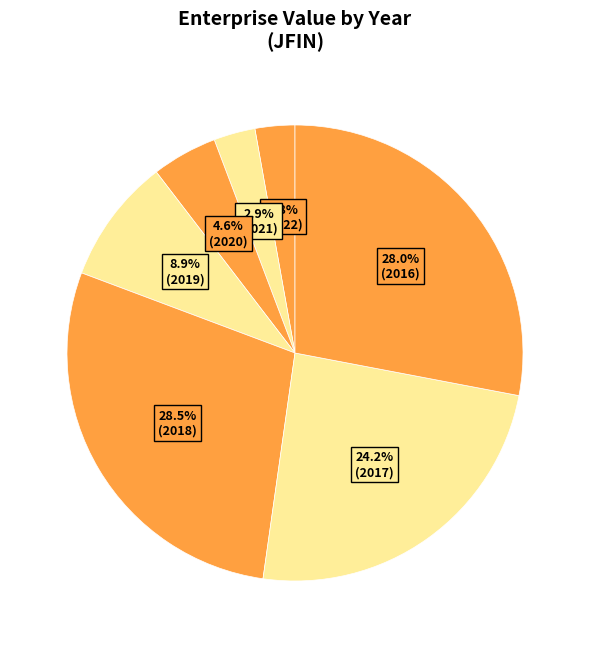

Rank the categories by value from highest to lowest.

2018, 2016, 2017, 2019, 2020, 2021, 2022